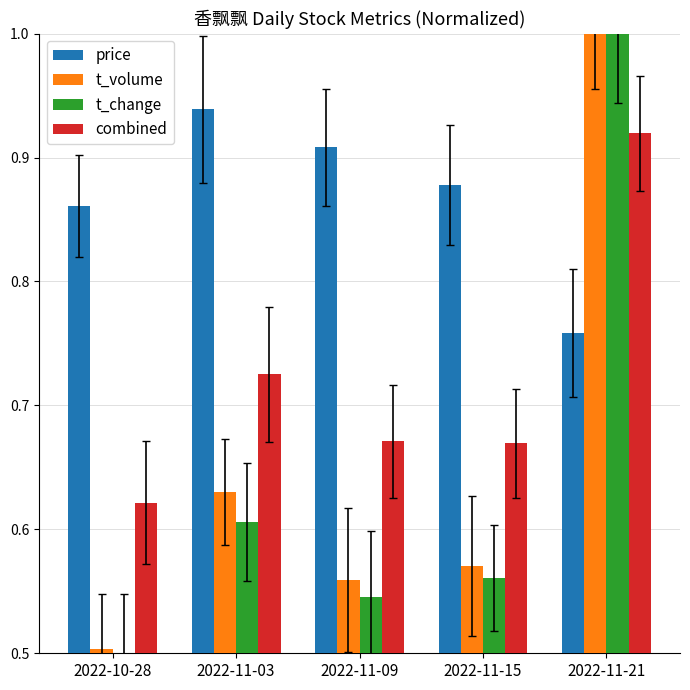

Rank the categories by t_volume value from lowest to highest.

2022-10-28, 2022-11-09, 2022-11-15, 2022-11-03, 2022-11-21